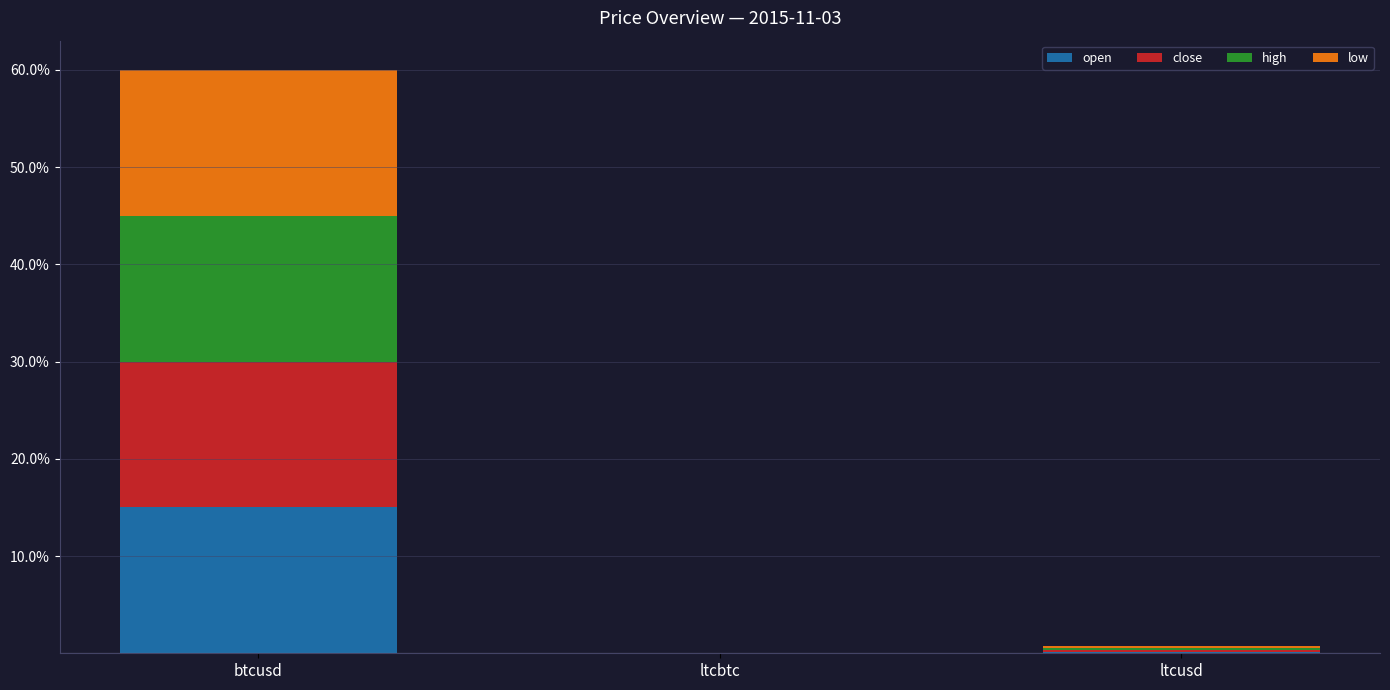

What are all the series names shown in the legend?

open, close, high, low